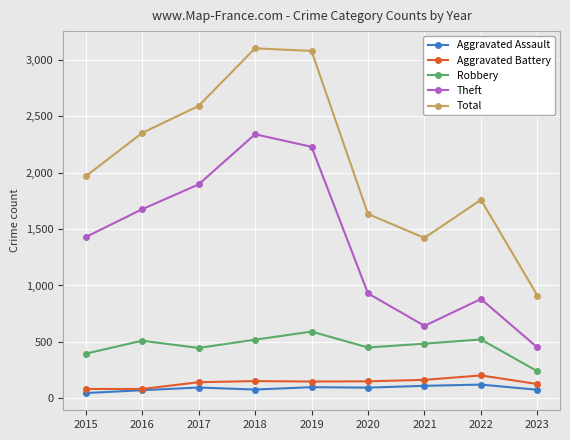

What is the lowest value of the Theft series?

450